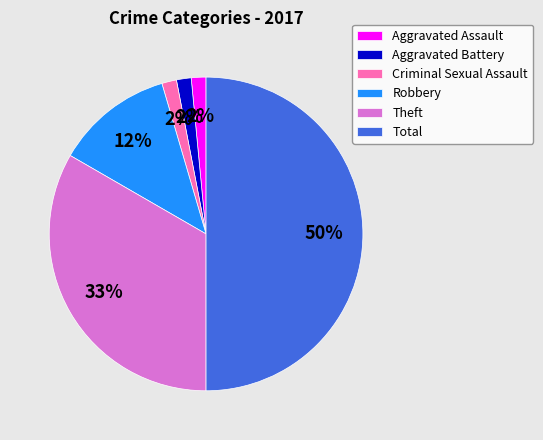

Does Criminal Sexual Assault represent more than half of the total?

No